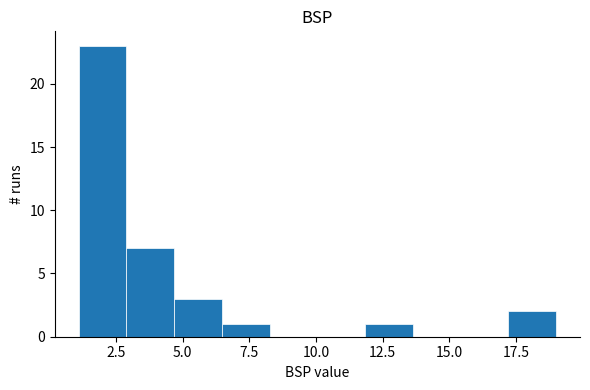

Around what value on the x-axis is the tallest bar? Give the approximate position of its centre, as read against the axis.

2.0